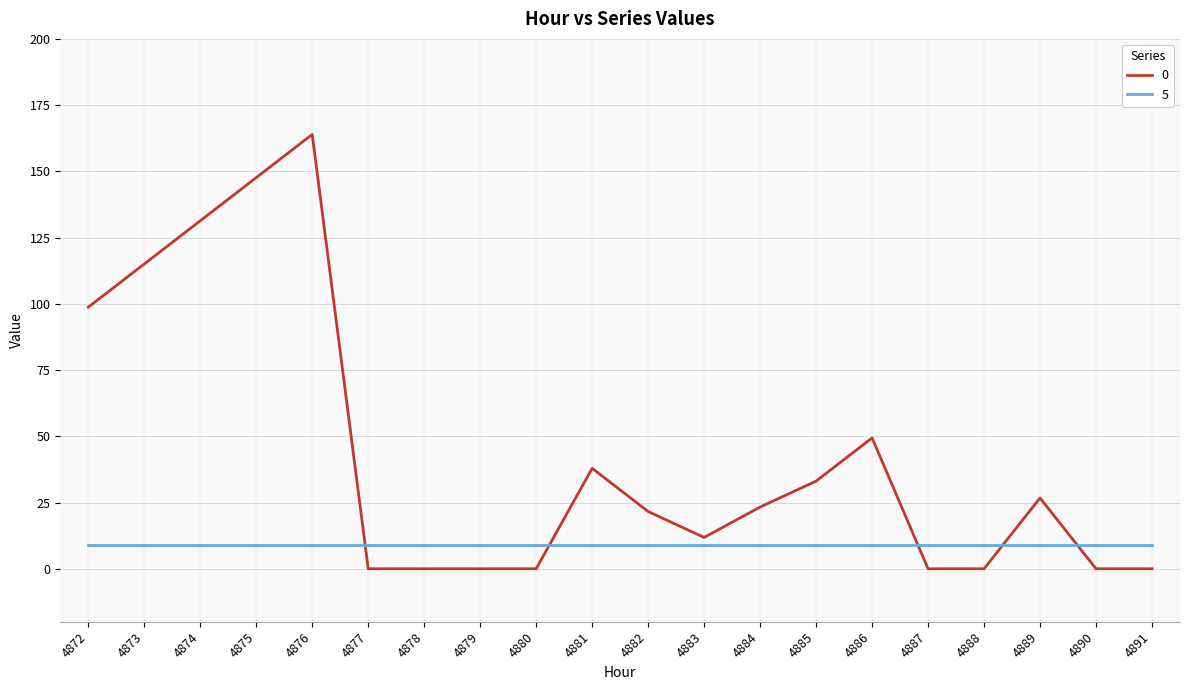

Is the value of 0 at 4886 greater than the value of 5 at 4874?

Yes